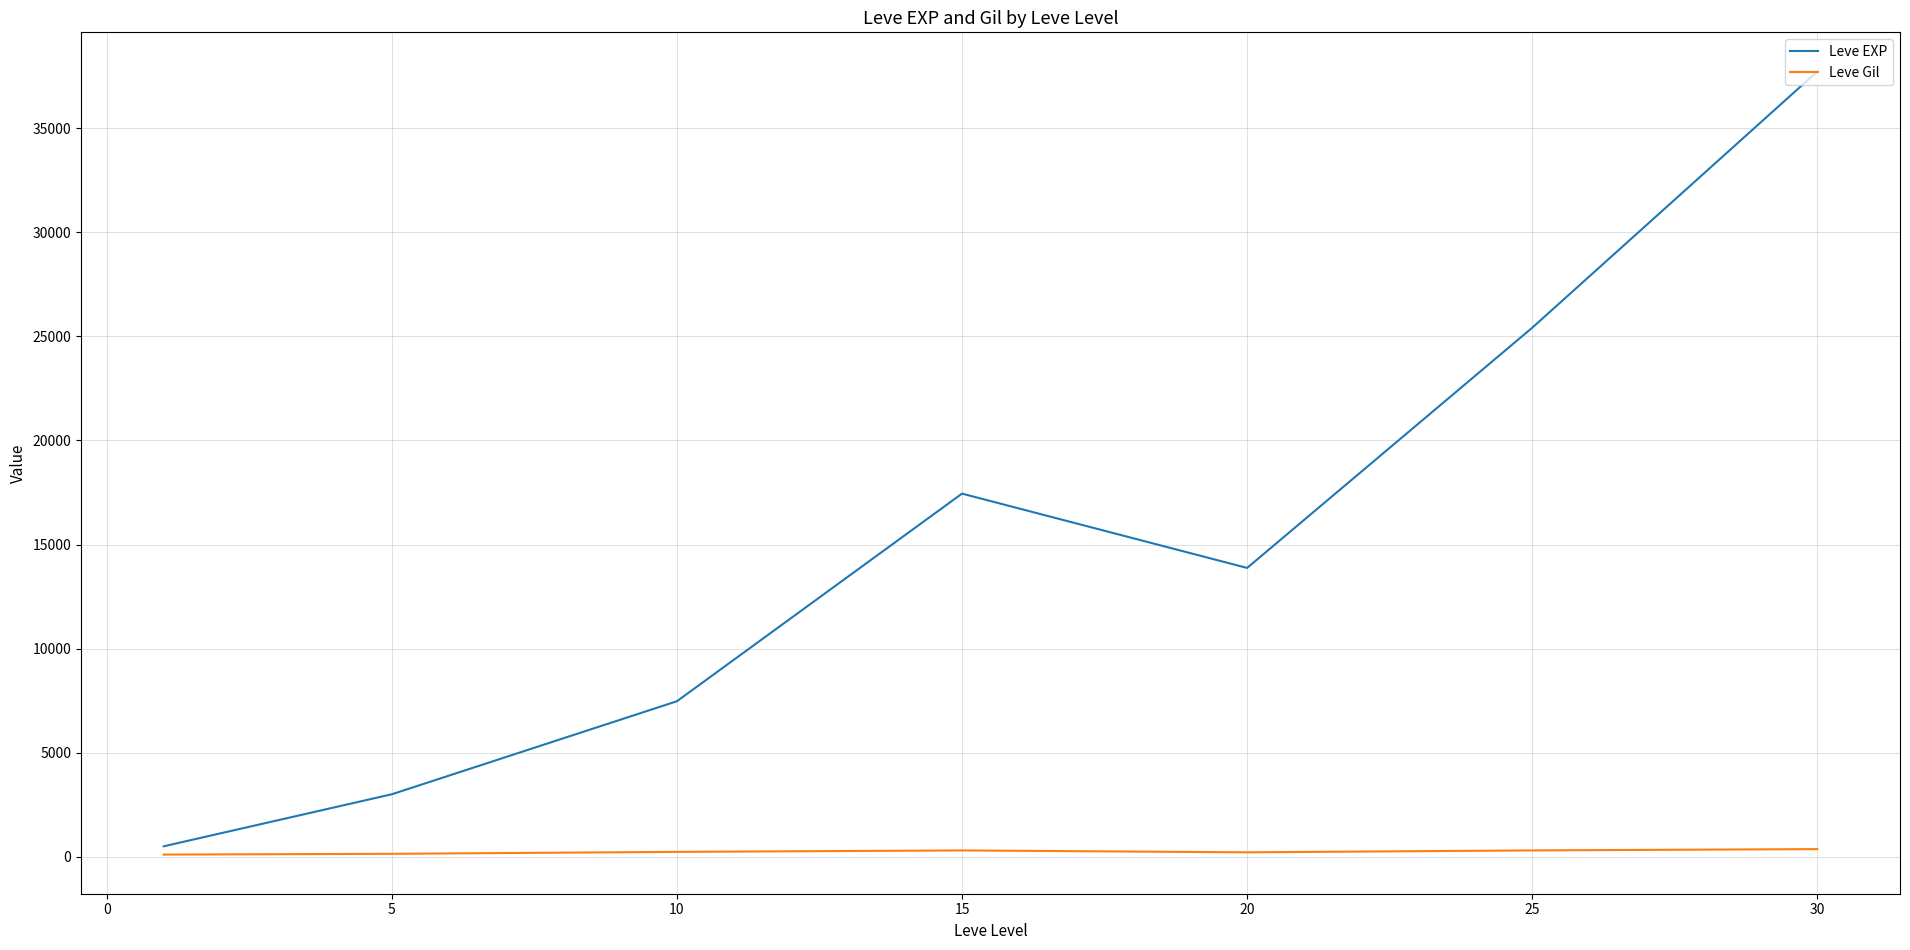

List the series in order of their peak value, highest first.

Leve EXP, Leve Gil